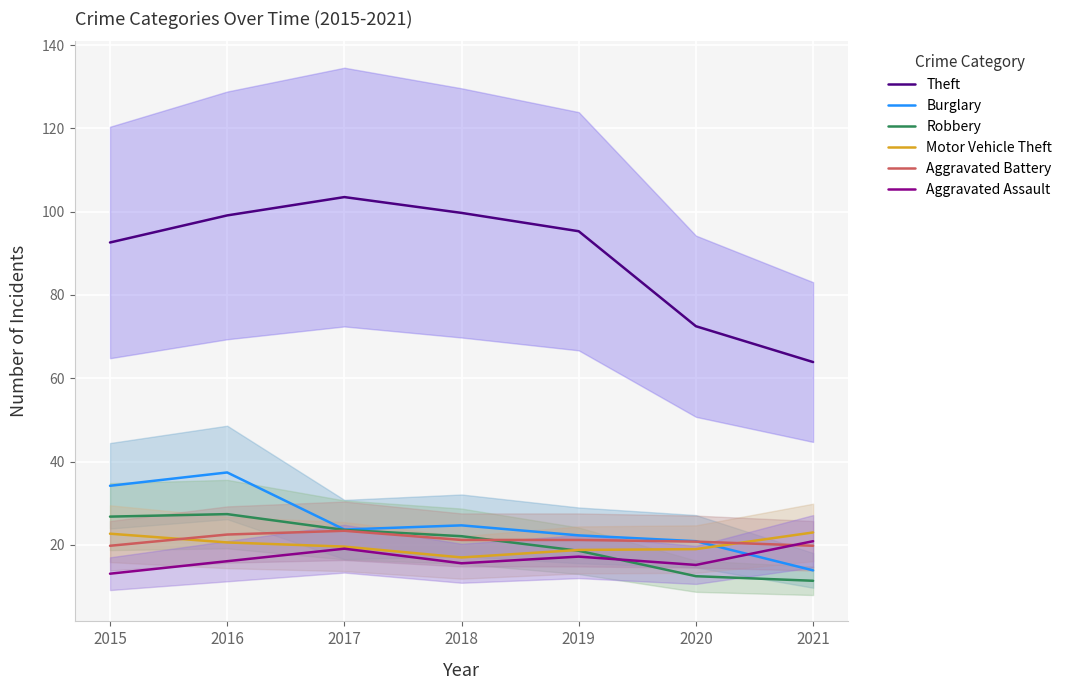

What is the approximate value of Theft at 2020?

72.5